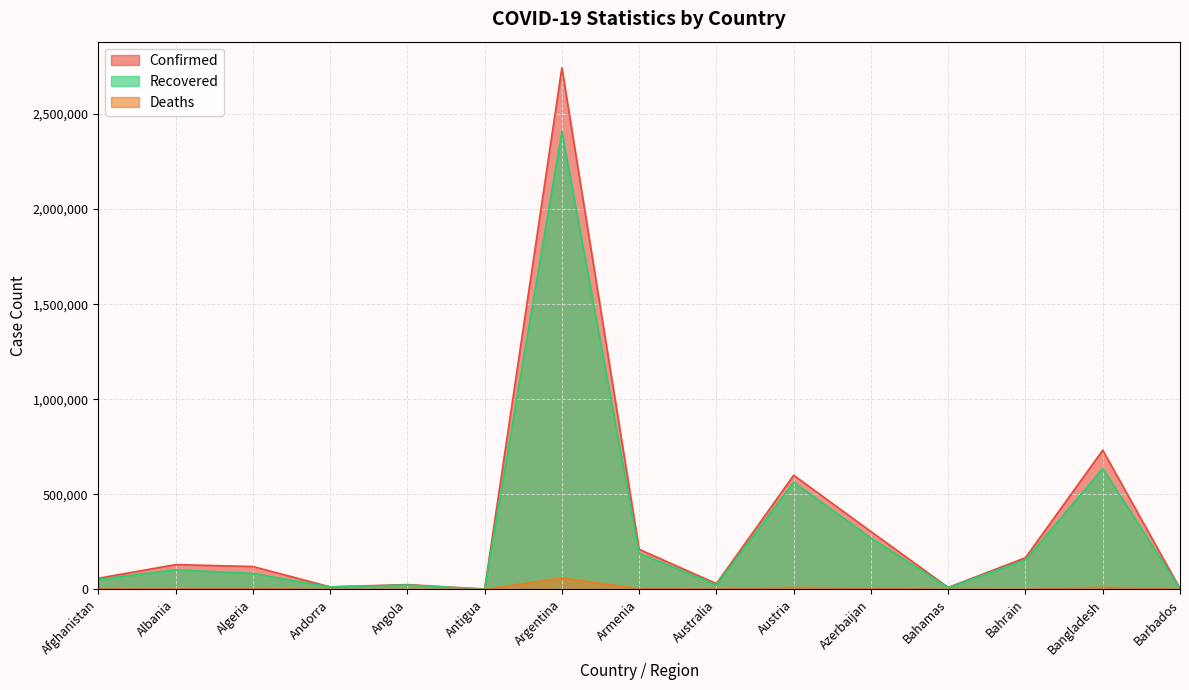

Reading right to left, list all the values displayed in this chart.

Confirmed: 3793	732060	166157	9791	303858	600089	29578	210518	2743620	1217	24661	12874	119992	129842	58214
Recovered: 3692	635183	154711	9059	269965	563256	23178	190271	2407853	995	22647	12334	83636	102601	52301
Deaths: 44	10683	605	194	4203	9997	910	3944	59792	31	565	123	3165	2353	2557